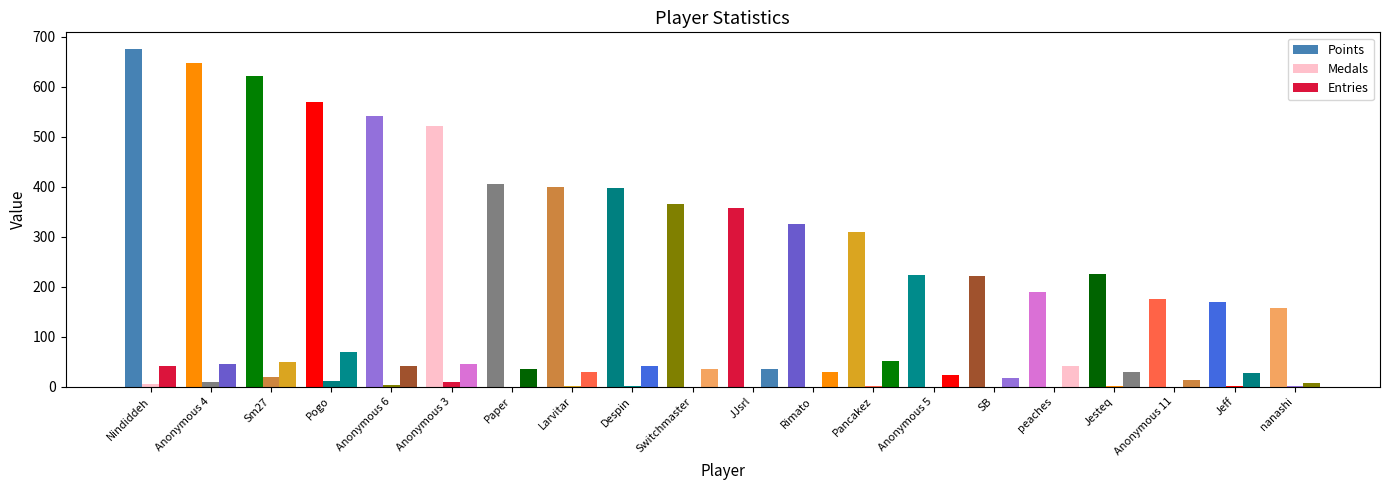

Are the bars grouped side by side (vs. stacked)?

Yes